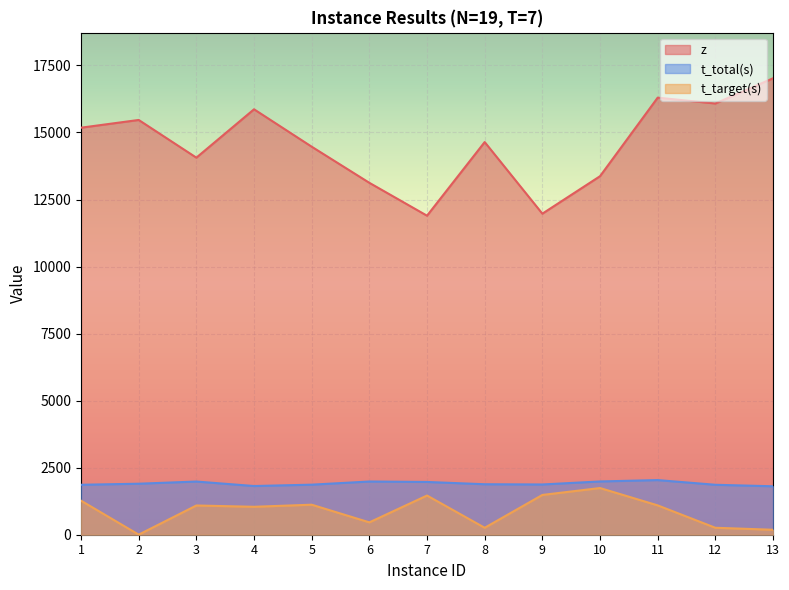

How many lines are shown in the chart?

3